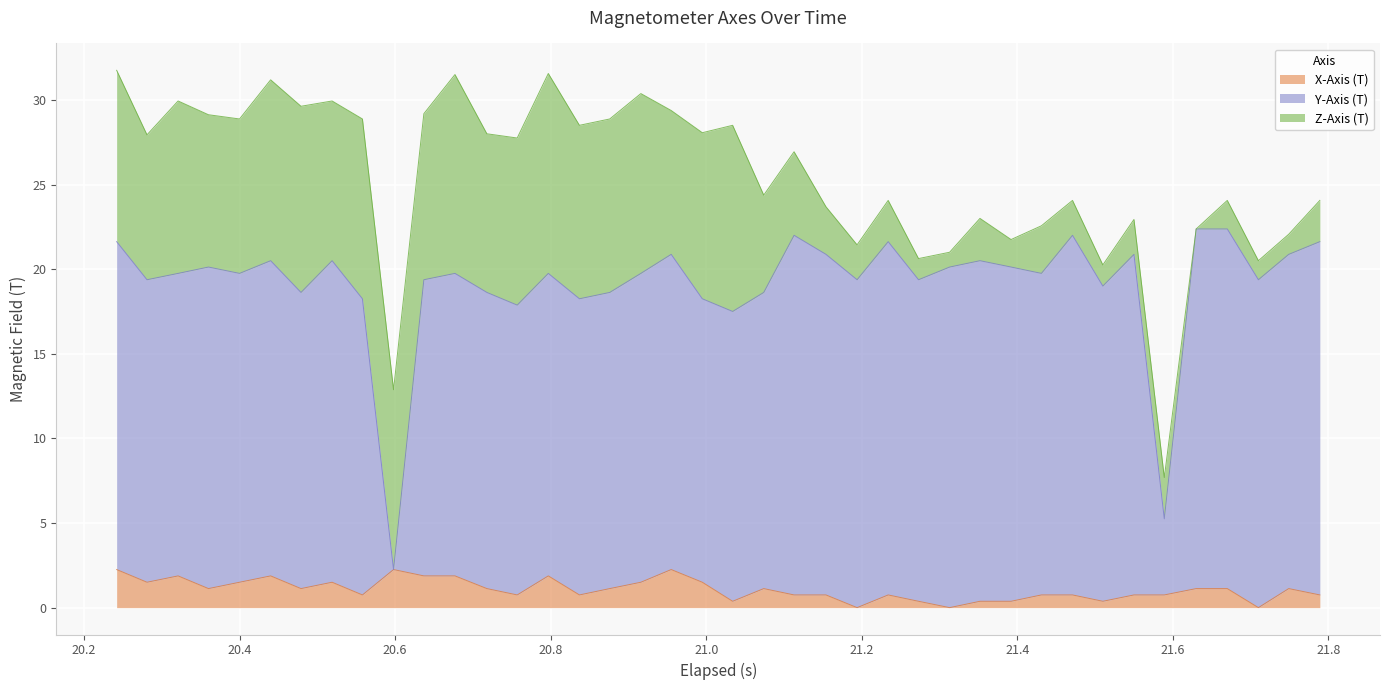

What is the value of the X-Axis (T) point at the 33rd from the left?

0.4